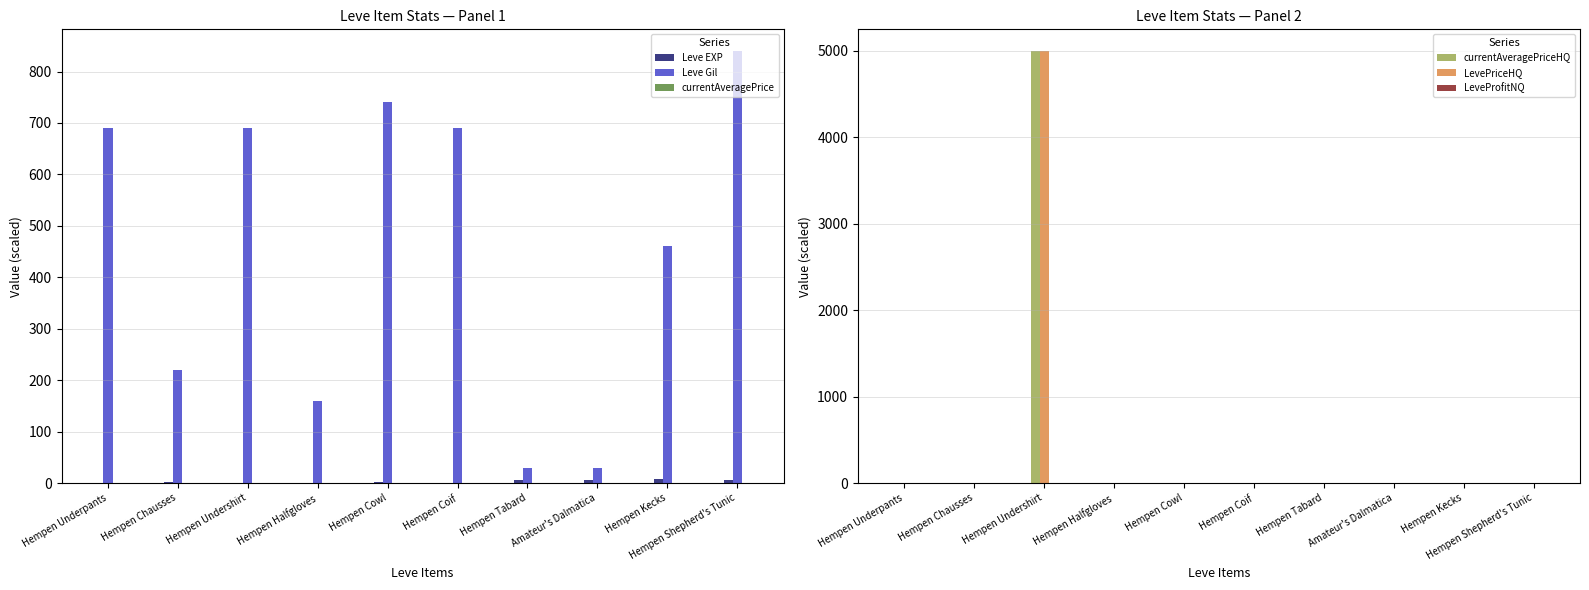

Rank the categories by LevePriceHQ value from highest to lowest.

Hempen Undershirt, Hempen Shepherd's Tunic, Hempen Halfgloves, Hempen Underpants, Amateur's Dalmatica, Hempen Coif, Hempen Cowl, Hempen Tabard, Hempen Chausses, Hempen Kecks